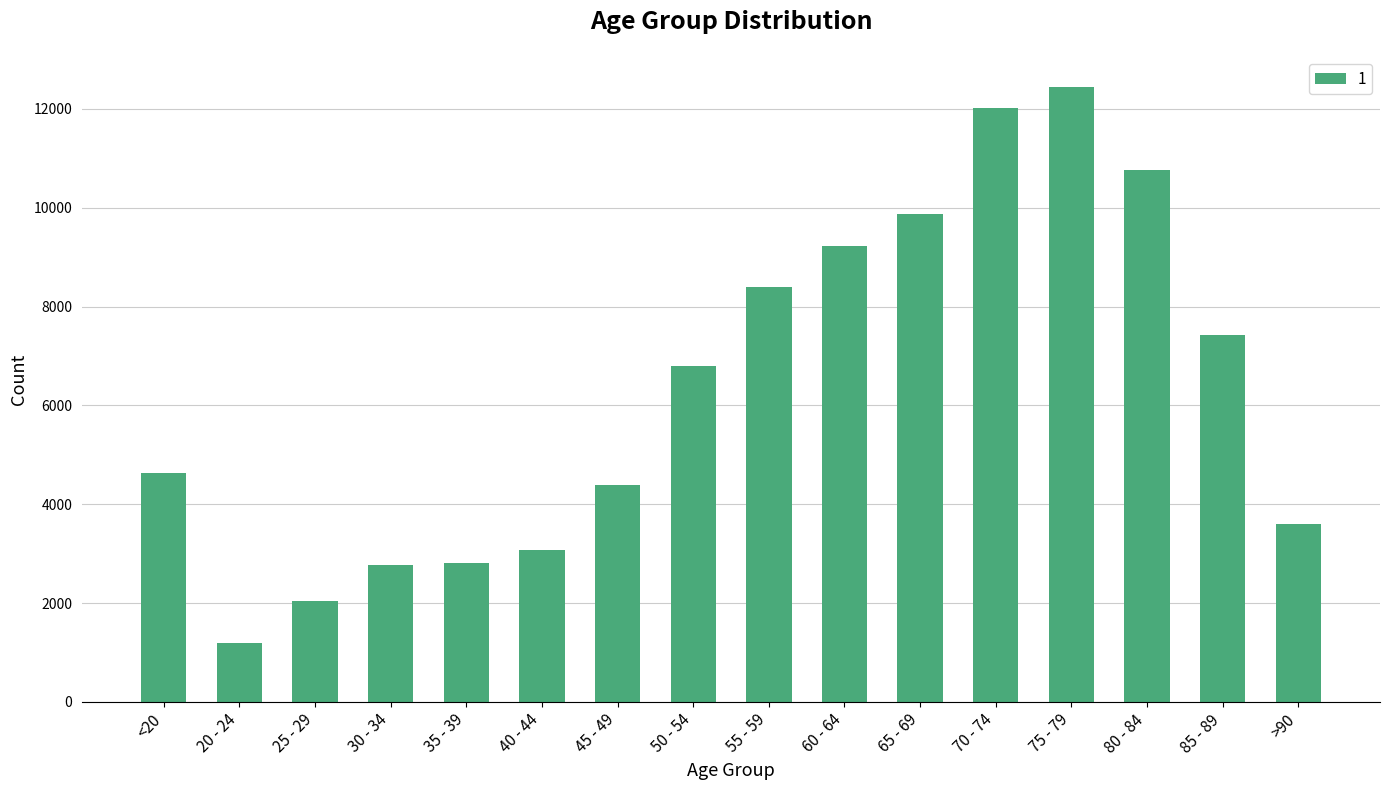

Read the value at 20 - 24, to the nearest 50.

1200